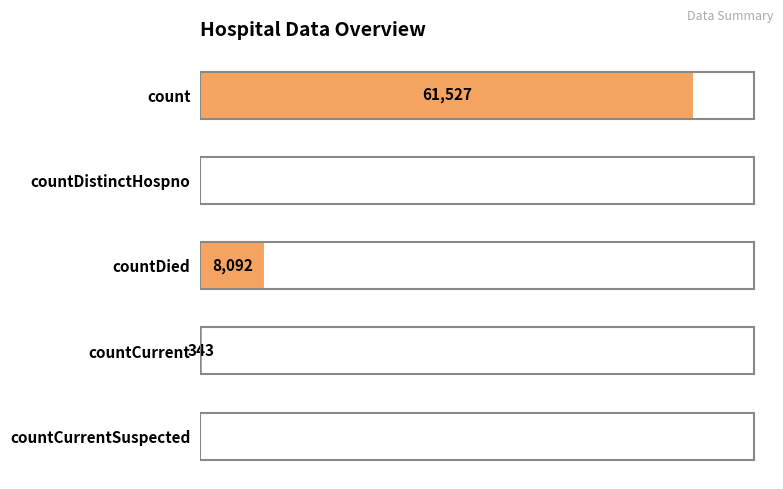

Are the bars grouped side by side (vs. stacked)?

No